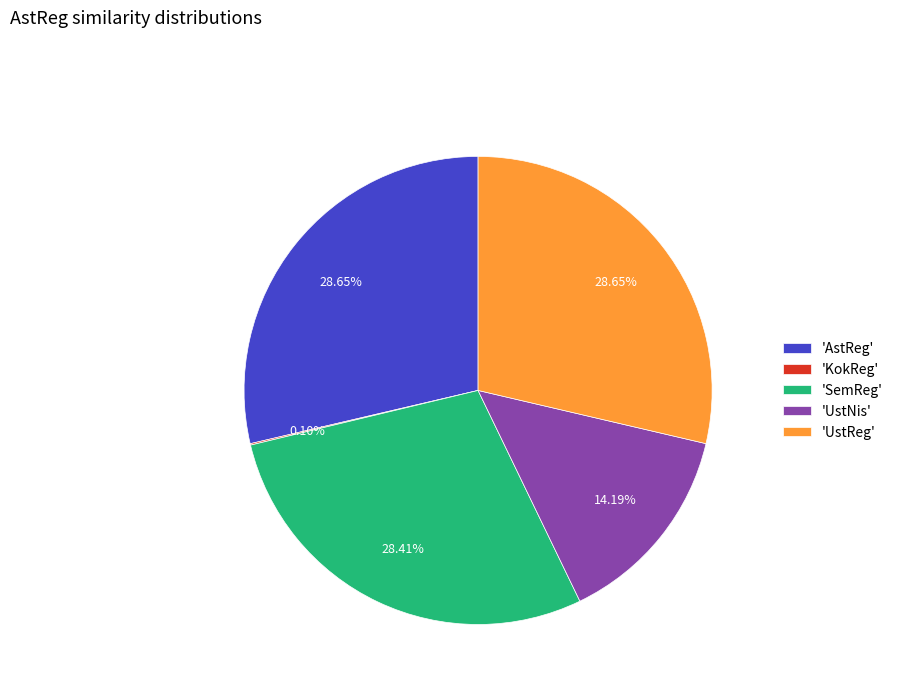

Is the sum of 'UstReg' and 'UstNis' greater than half?

No